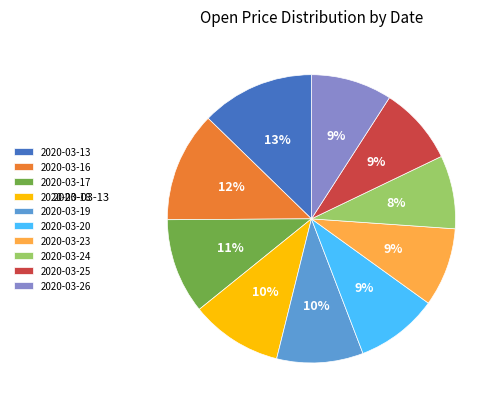

Is 2020-03-24 the majority of the pie?

No